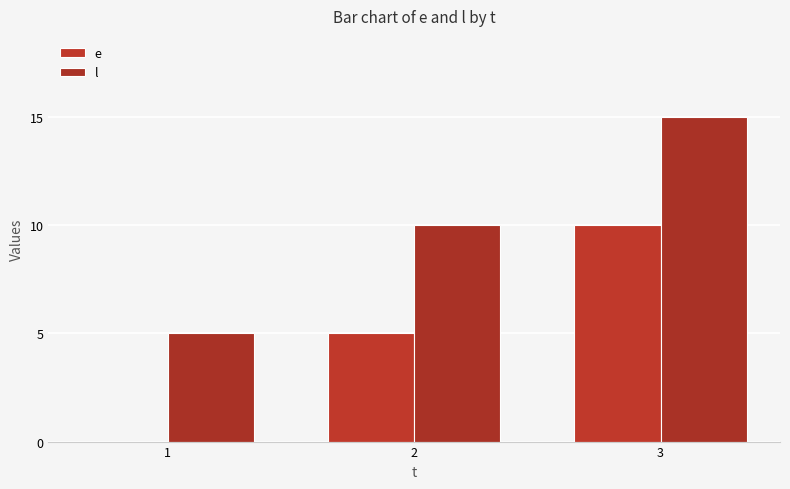

What is the difference between the maximum and second lowest values in the e series?

5